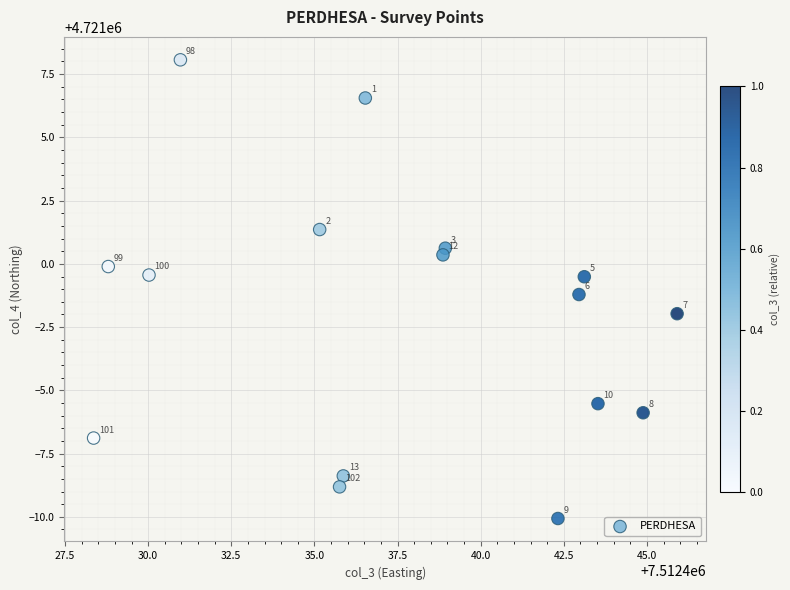

What Y value in the scatter plot is closest to 4720999?

4720998.8